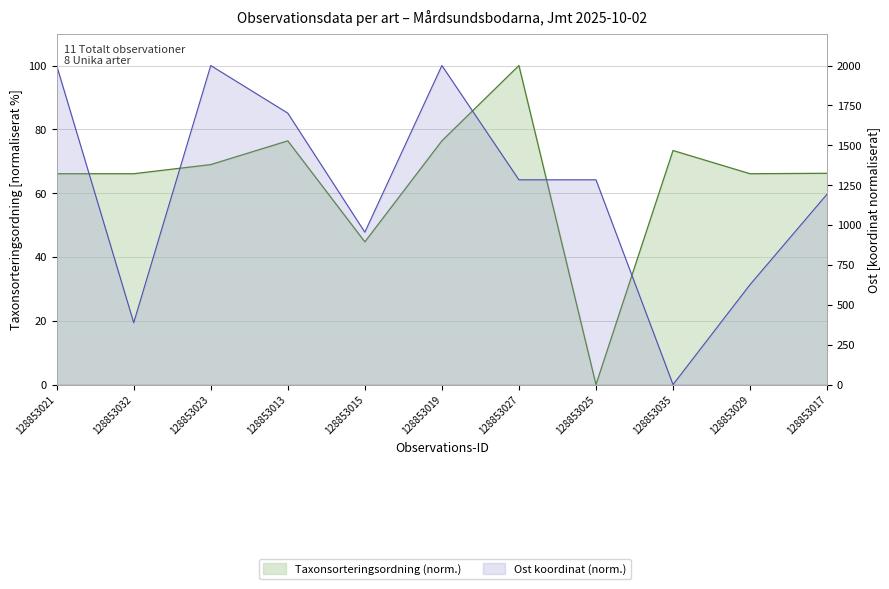

Which label corresponds to the smallest value in the chart?

128853025